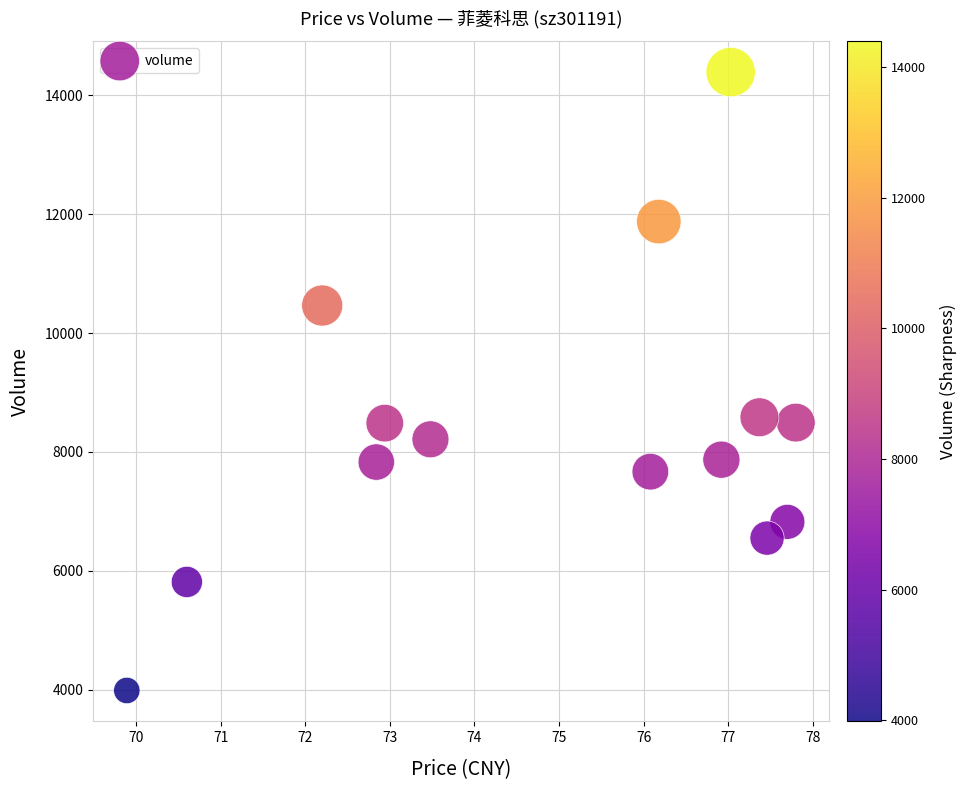

What is the range of Y values (max minus min)?

10409